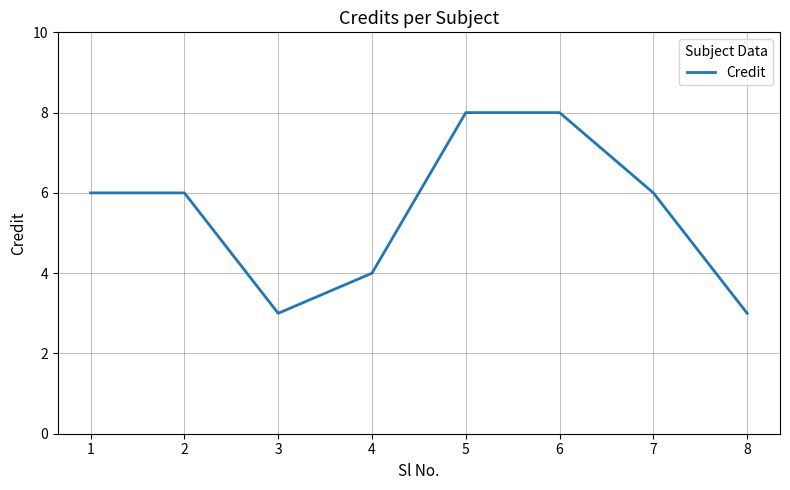

What is the minimum value shown in the chart?

3